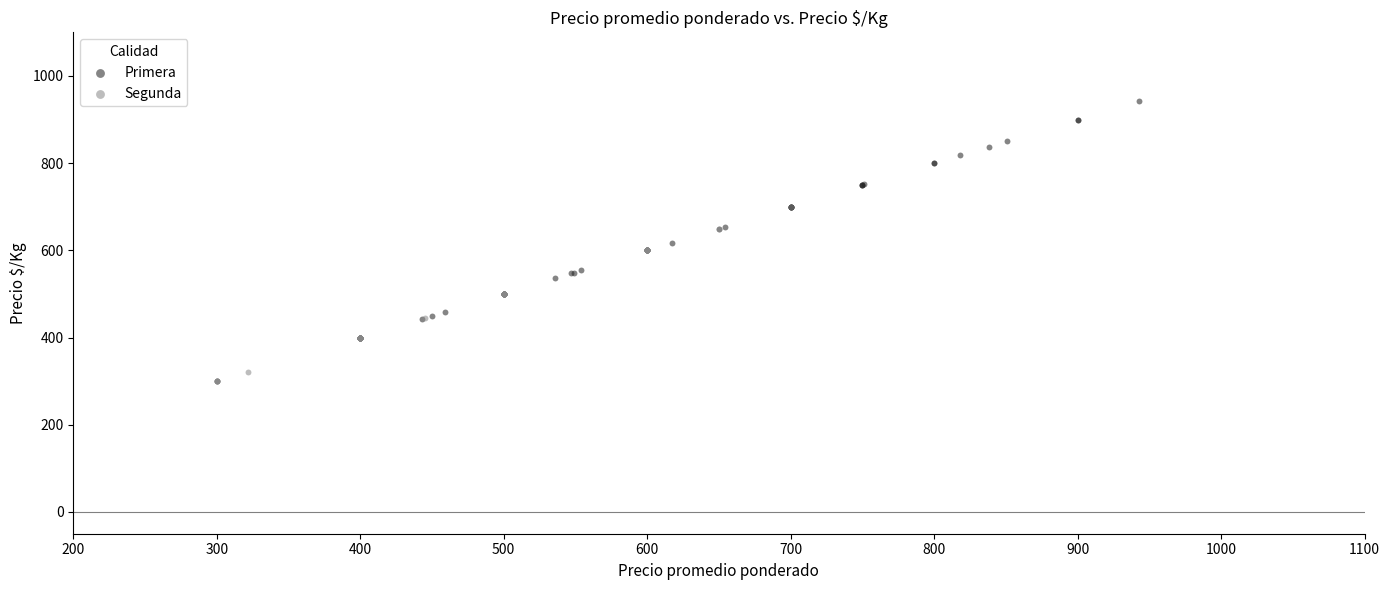

Which series has the largest Y range (max minus min)?

Primera